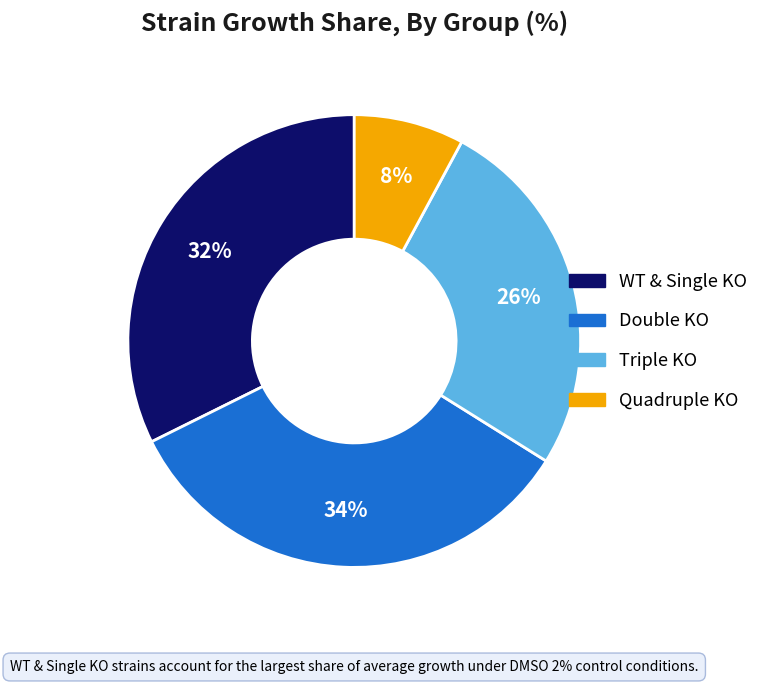

To the nearest percent, what is the difference between the largest and smallest slice percentages?

26%